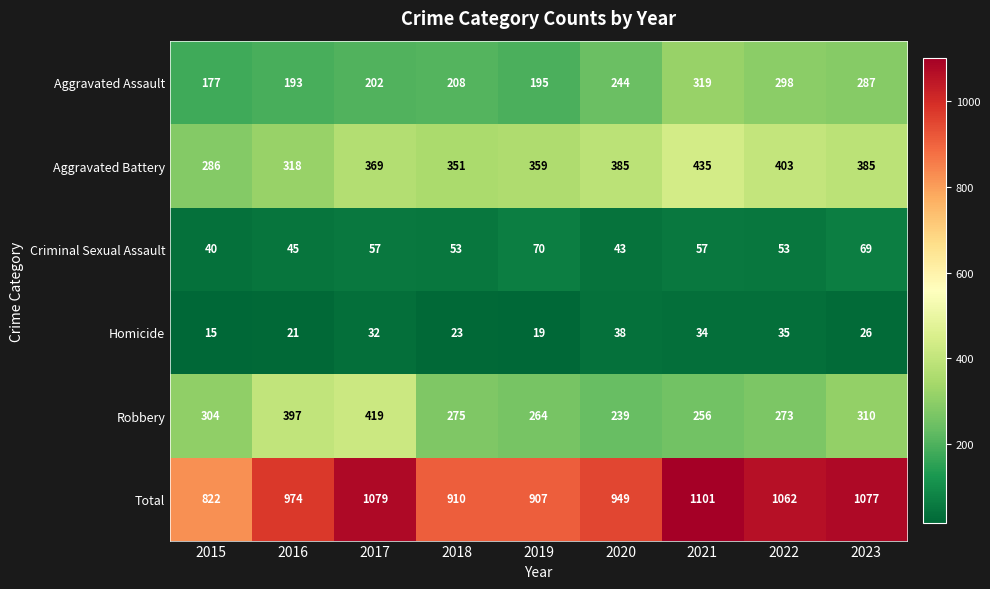

What is the difference between the highest and lowest values at 2018?

887